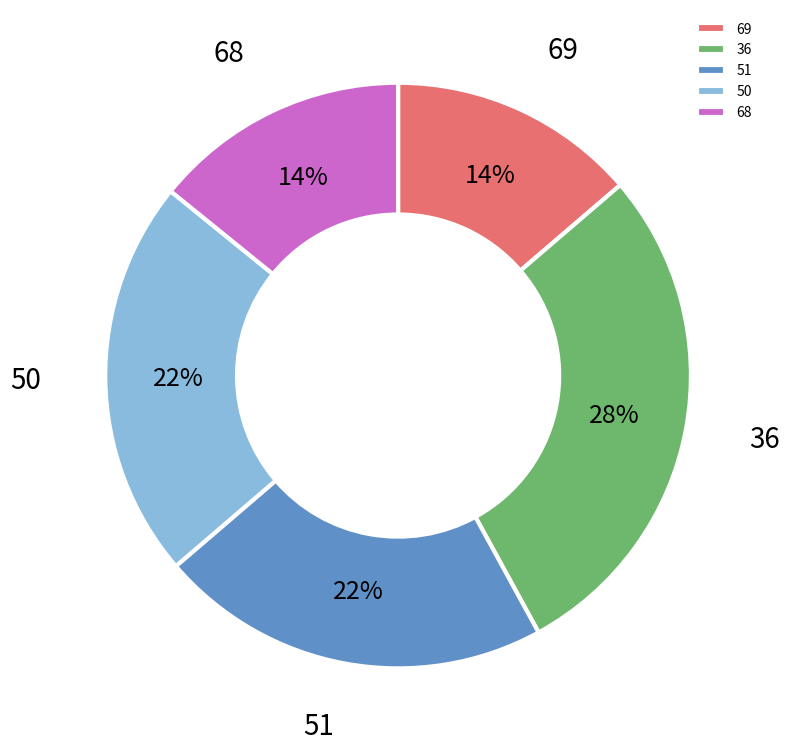

Which slice is the largest?

36